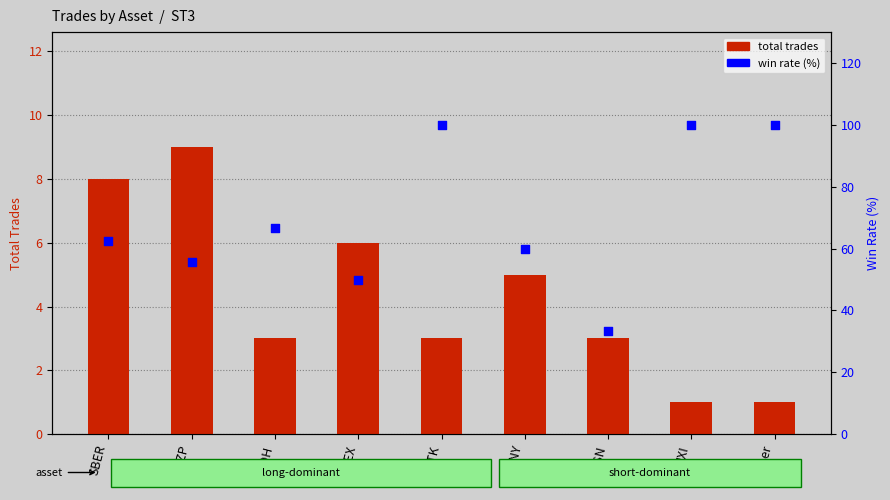

At which category is the sum across all series the highest?

NVTK